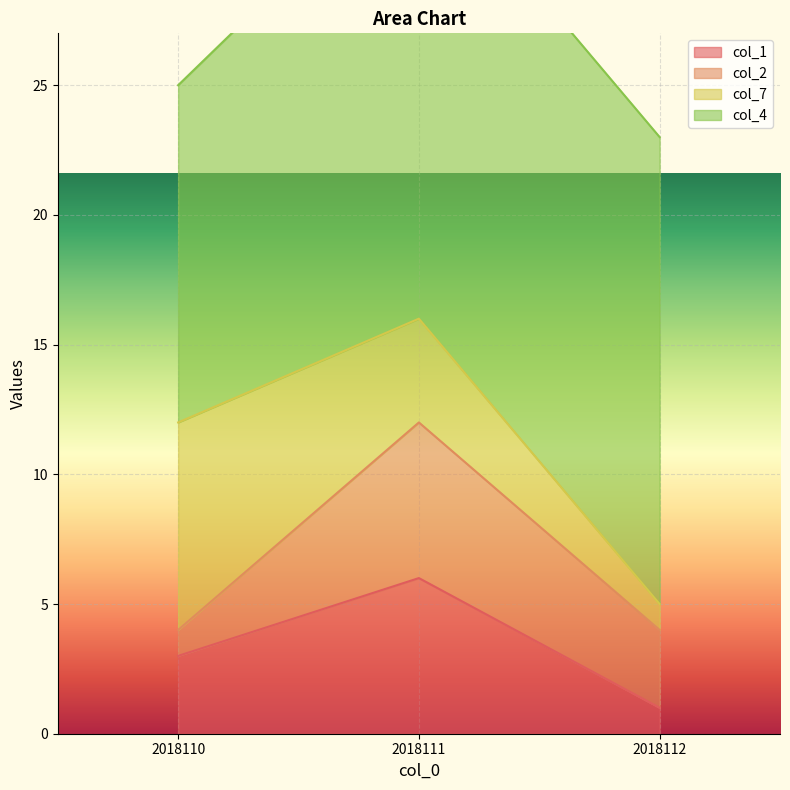

What is the value of the col_2 point at the 3rd from the left?

3